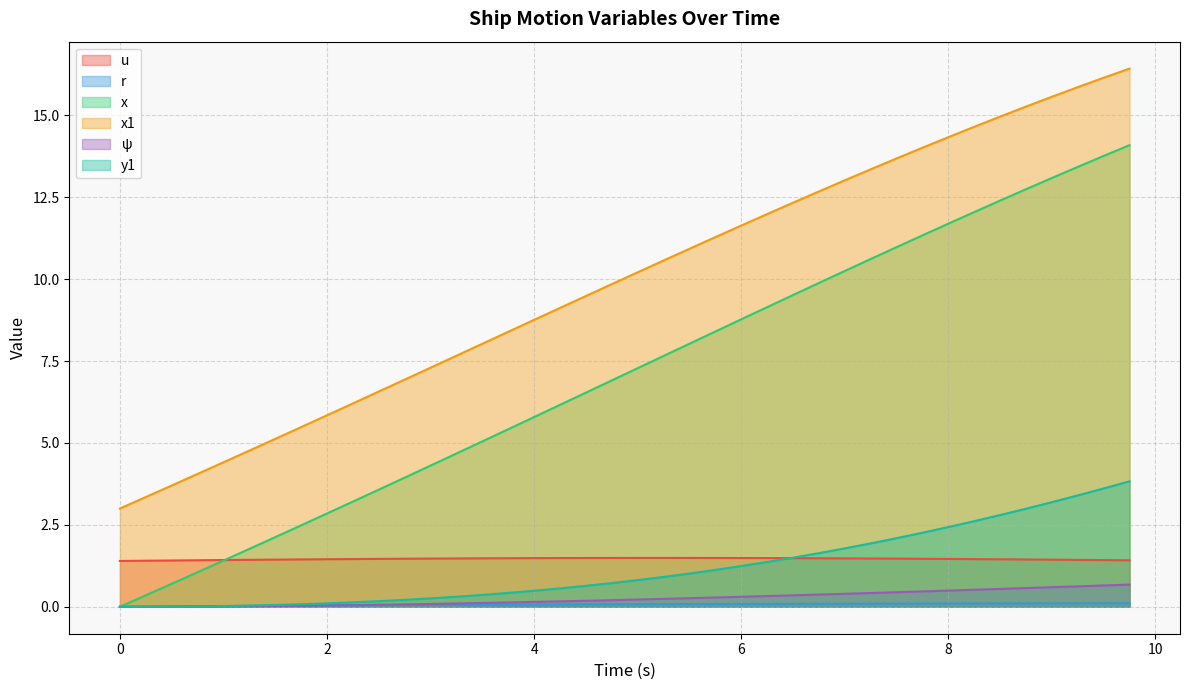

Reading right to left, extract all data points from this chart.

u: 1.4	1.4	1.4	1.4	1.4	1.5	1.5	1.5	1.5	1.5	1.5	1.5	1.5	1.5	1.5	1.5	1.5	1.5	1.5	1.5	1.5	1.5	1.5	1.5	1.5	1.5	1.5	1.5	1.5	1.5	1.5	1.5	1.4	1.4	1.4	1.4	1.4	1.4	1.4	1.4
r: 0.1	0.1	0.1	0.1	0.1	0.1	0.1	0.1	0.1	0.1	0.1	0.1	0.1	0.1	0.1	0.1	0.1	0.1	0.1	0.1	0.1	0.1	0.1	0.1	0.1	0.1	0.1	0.1	0.1	0.0	0.0	0.0	0.0	0.0	0.0	0.0	0.0	0.0	0.0	0.0
x: 14.1	13.8	13.4	13.1	12.7	12.4	12.0	11.7	11.3	11.0	10.6	10.2	9.9	9.5	9.1	8.8	8.4	8.0	7.7	7.3	6.9	6.5	6.2	5.8	5.4	5.0	4.7	4.3	3.9	3.6	3.2	2.8	2.5	2.1	1.8	1.4	1.1	0.7	0.3	0.0
x1: 16.4	16.1	15.9	15.6	15.3	15.0	14.7	14.3	14.0	13.7	13.4	13.0	12.7	12.3	12.0	11.6	11.3	10.9	10.6	10.2	9.8	9.5	9.1	8.8	8.4	8.0	7.7	7.3	6.9	6.6	6.2	5.8	5.5	5.1	4.8	4.4	4.1	3.7	3.4	3.0
ψ: 0.7	0.7	0.6	0.6	0.6	0.5	0.5	0.5	0.5	0.4	0.4	0.4	0.4	0.4	0.3	0.3	0.3	0.3	0.2	0.2	0.2	0.2	0.2	0.1	0.1	0.1	0.1	0.1	0.1	0.1	0.1	0.0	0.0	0.0	0.0	0.0	0.0	0.0	0.0	0.0
y1: 3.8	3.6	3.4	3.2	3.0	2.8	2.6	2.4	2.3	2.1	1.9	1.8	1.6	1.5	1.4	1.2	1.1	1.0	0.9	0.8	0.7	0.6	0.6	0.5	0.4	0.4	0.3	0.3	0.2	0.2	0.1	0.1	0.1	0.1	0.0	0.0	0.0	0.0	0.0	0.0